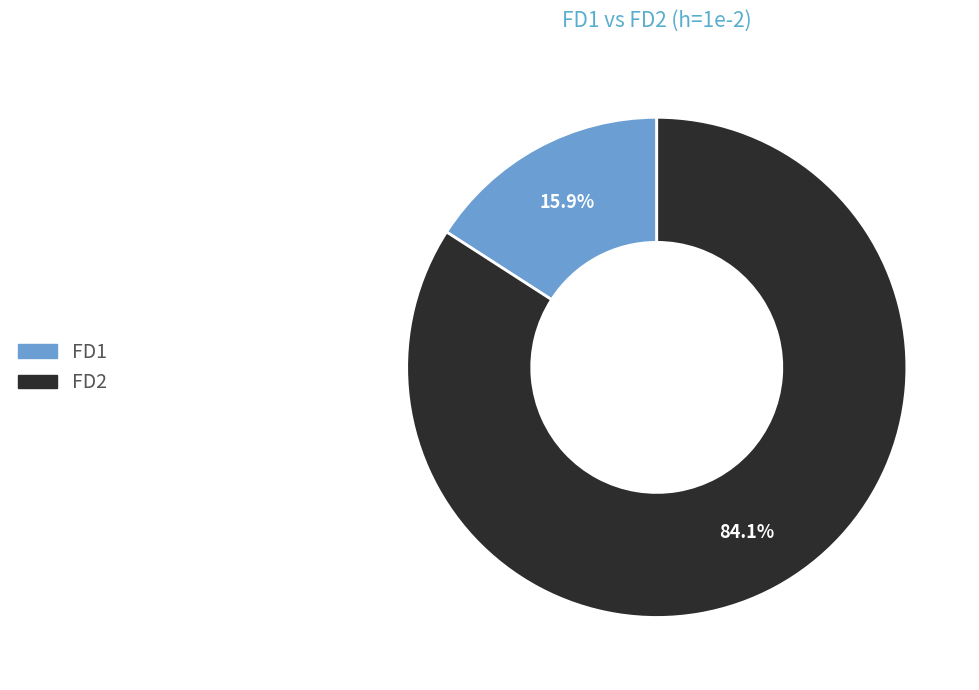

What percentage is the FD2 slice, to the nearest percent?

84%